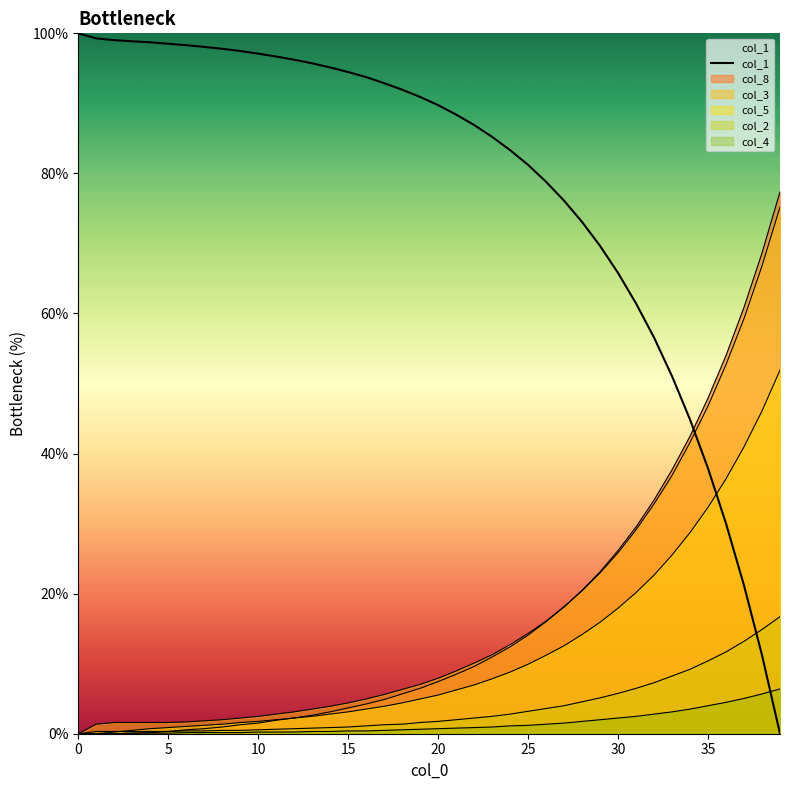

True or false: there are more than 1 points higher than both neighbors.

False